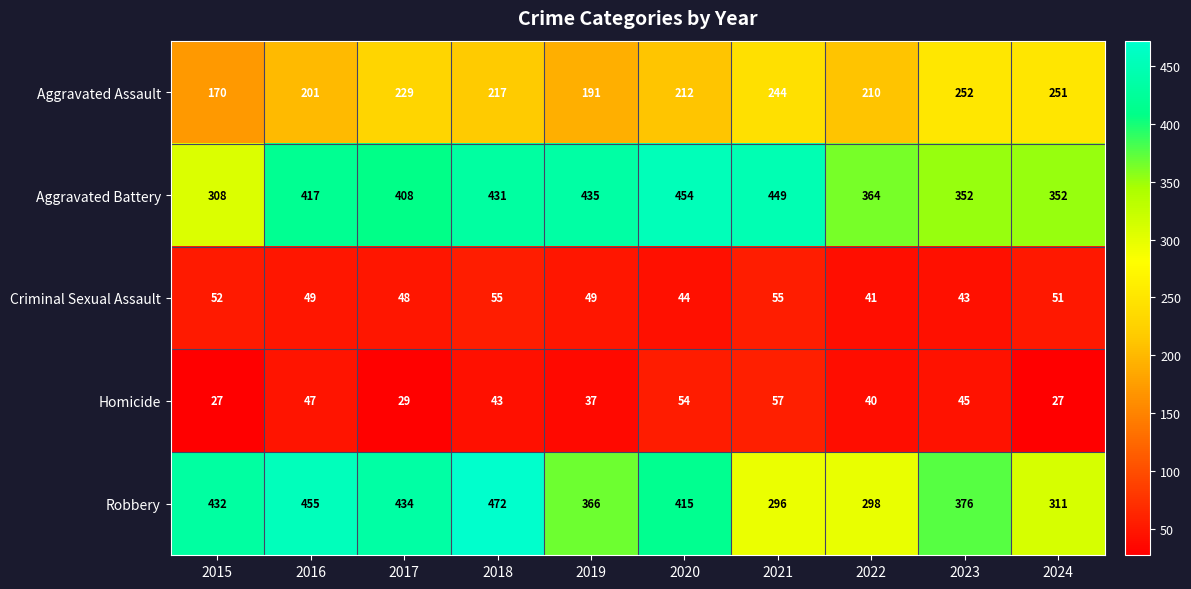

What is the minimum value shown in the chart?

27